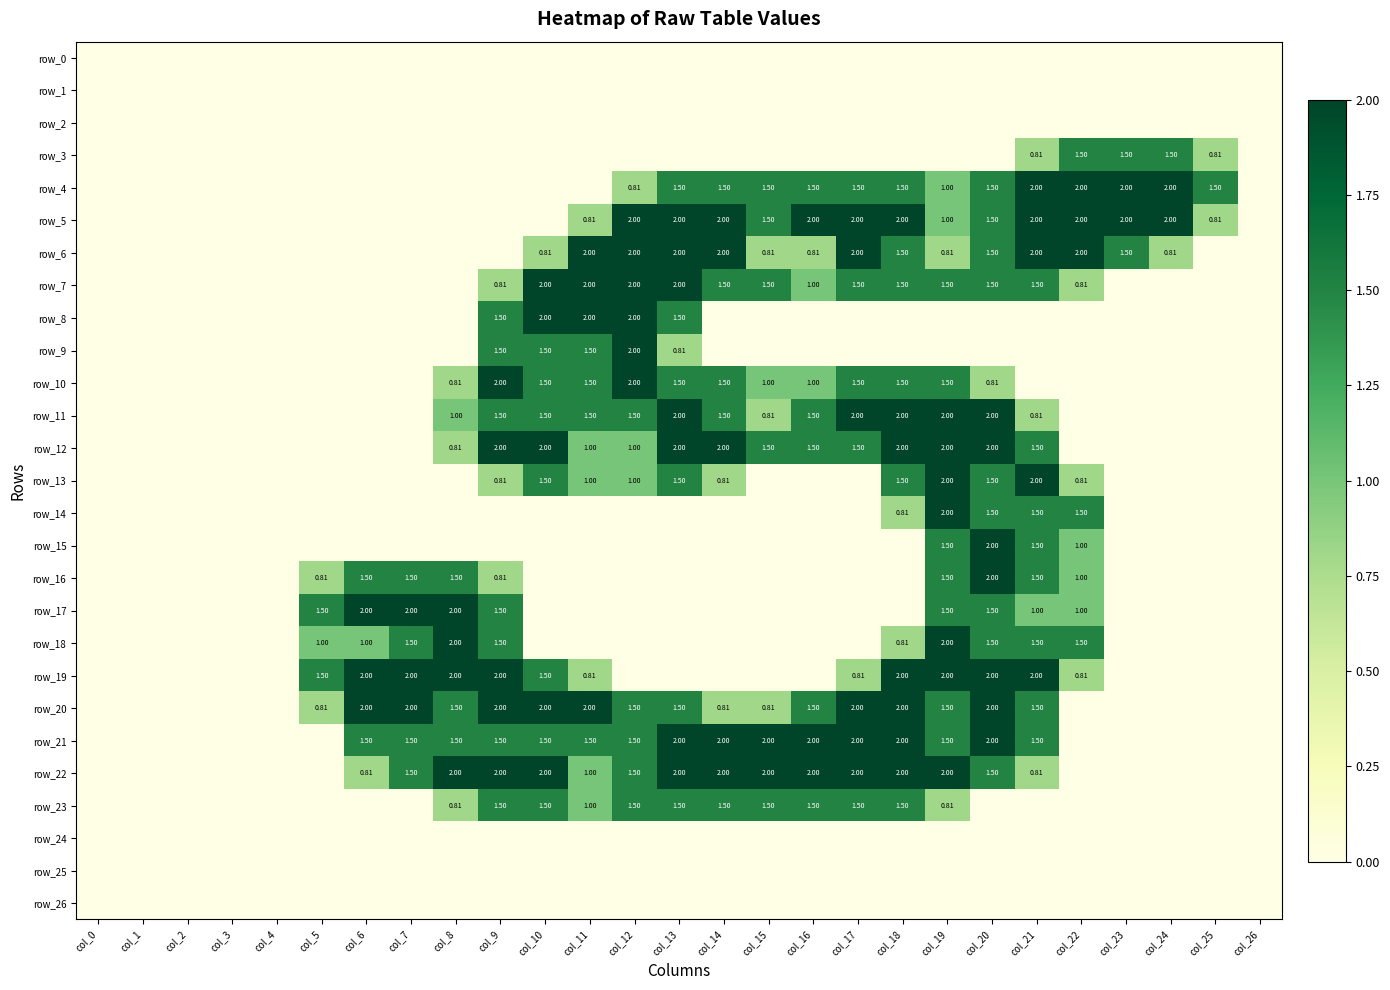

At which label is row_25 closest to 0?

col_0